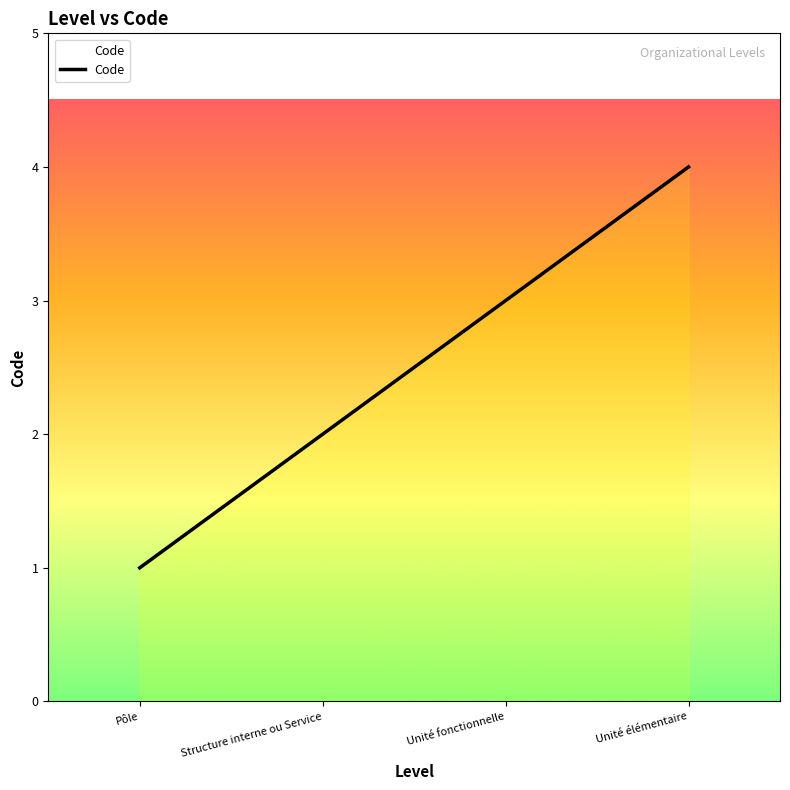

Rank the categories by value from lowest to highest.

Pôle, Structure interne ou Service, Unité fonctionnelle, Unité élémentaire